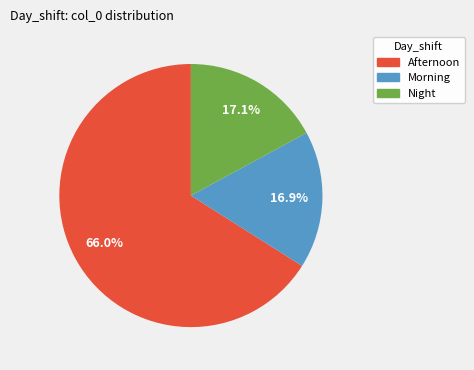

Is it true that Night is 17% of the pie?

True